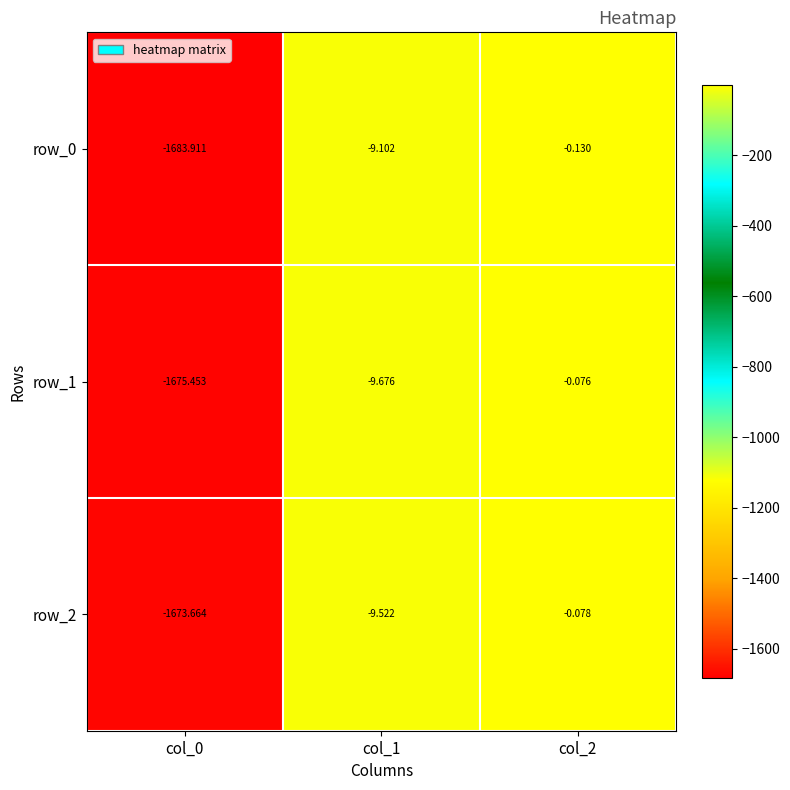

Is the value of row_2 at col_2 greater than the value of row_0 at col_0?

Yes